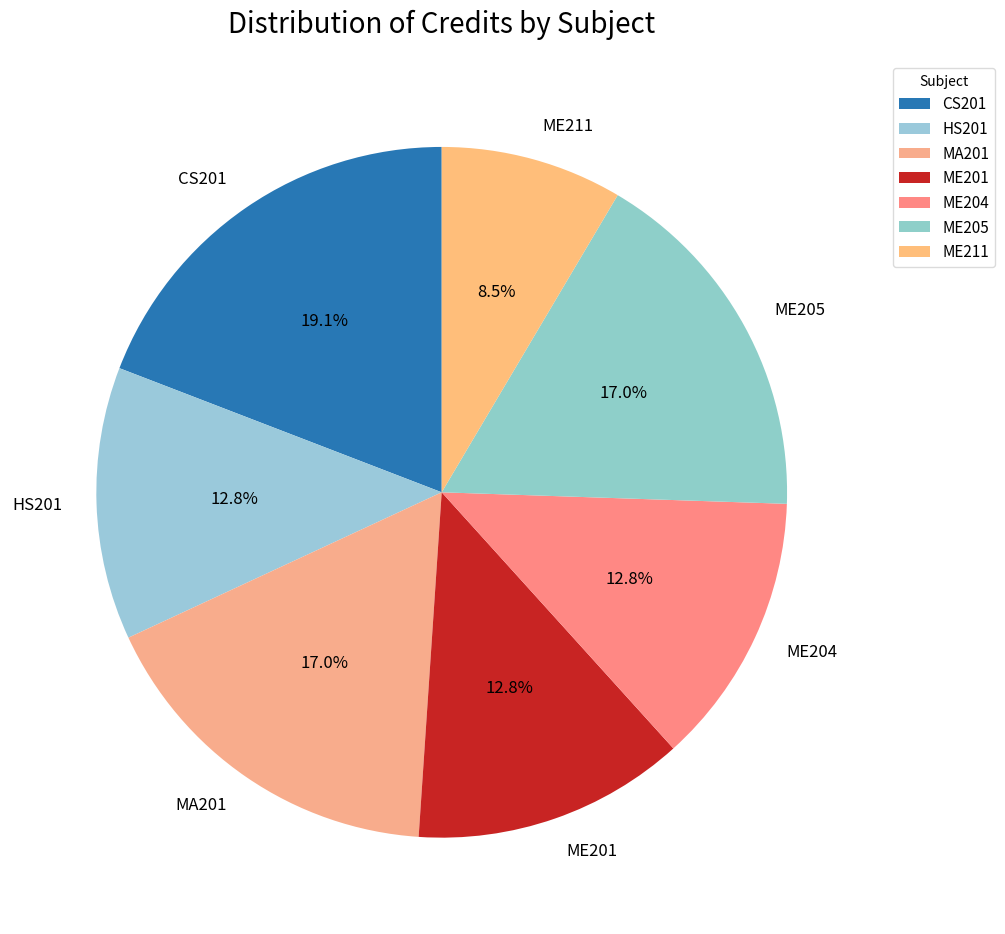

Which category has the biggest portion of the pie?

CS201